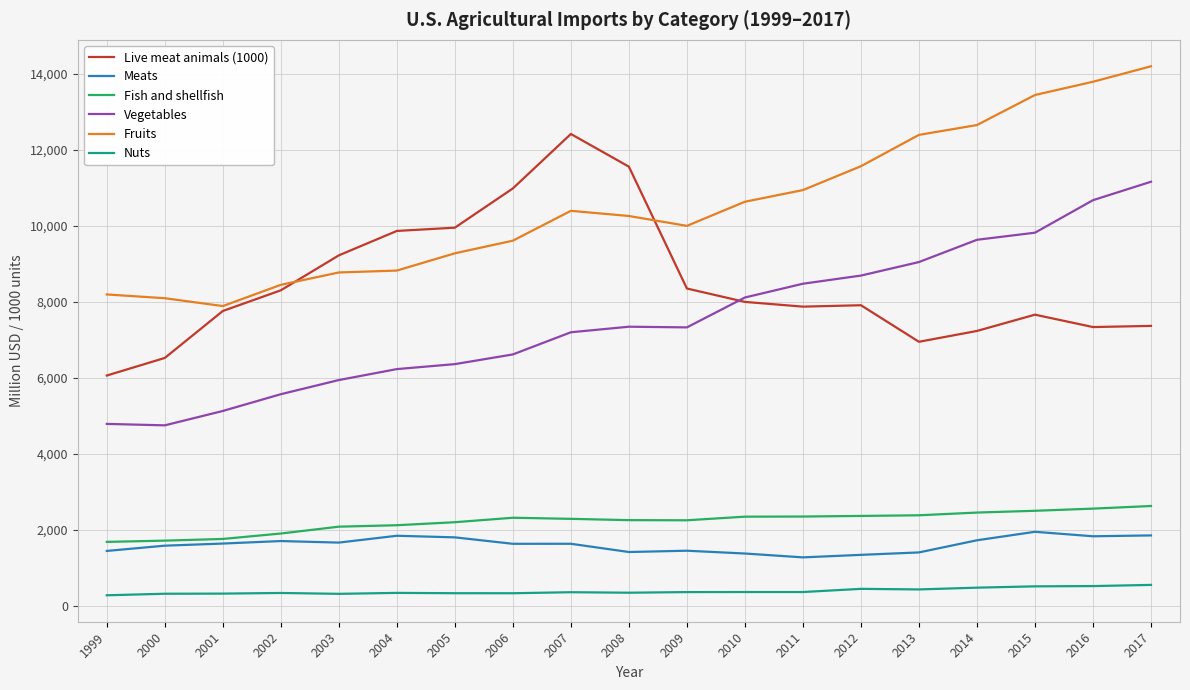

What is the difference between the maximum and minimum values in the Nuts series?

273.2